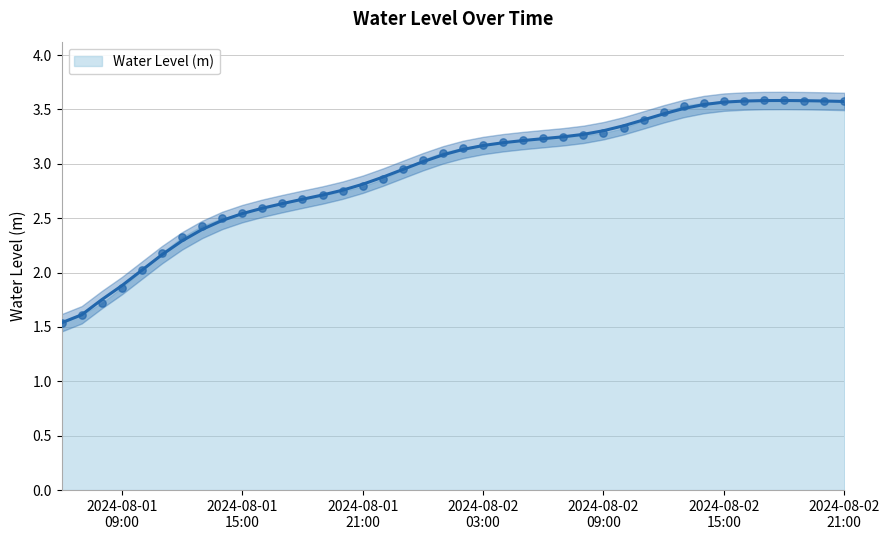

What is the change in value from 2024-08-01 16:00:00 to 2024-08-01 23:00:00?

+0.4